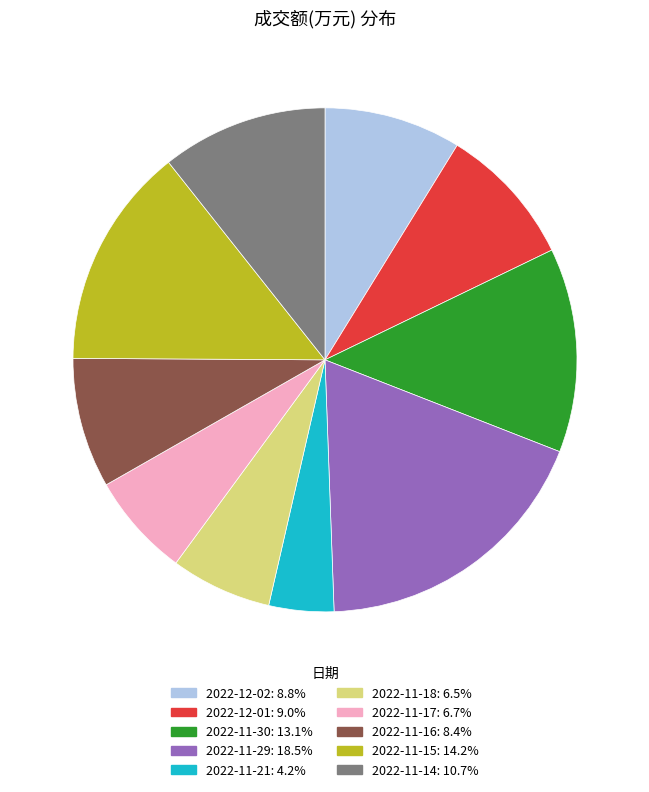

Approximately how many times larger is the value at 2022-11-29 compared to 2022-11-16?

2.2